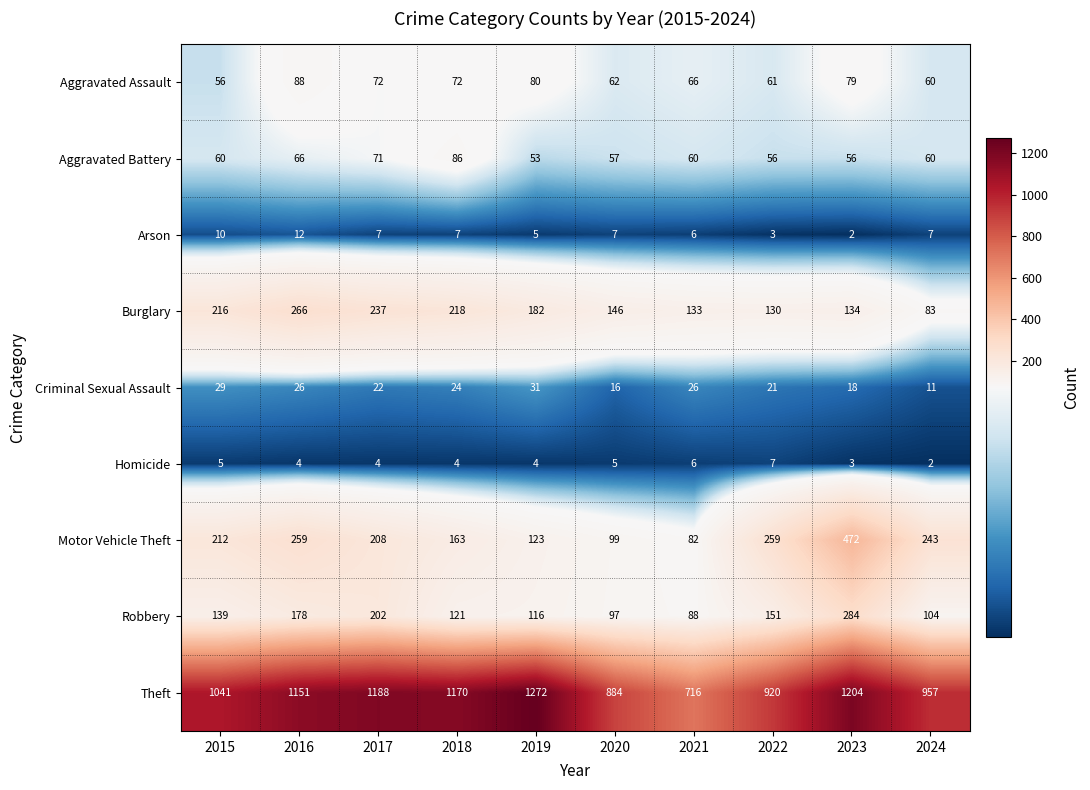

At 2015, list the series in order from largest to smallest.

Theft, Burglary, Motor Vehicle Theft, Robbery, Aggravated Battery, Aggravated Assault, Criminal Sexual Assault, Arson, Homicide